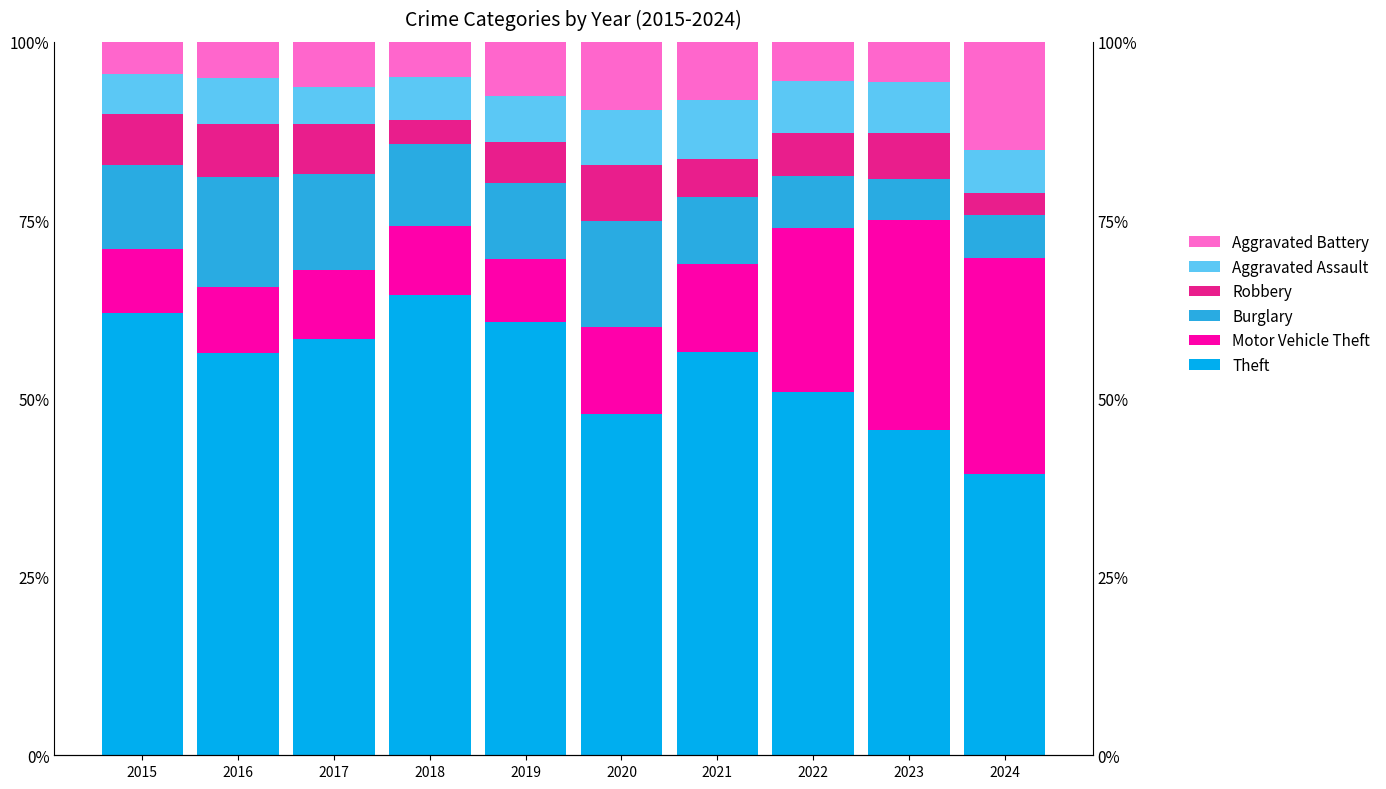

What is the lowest value of the Motor Vehicle Theft series?

8.9